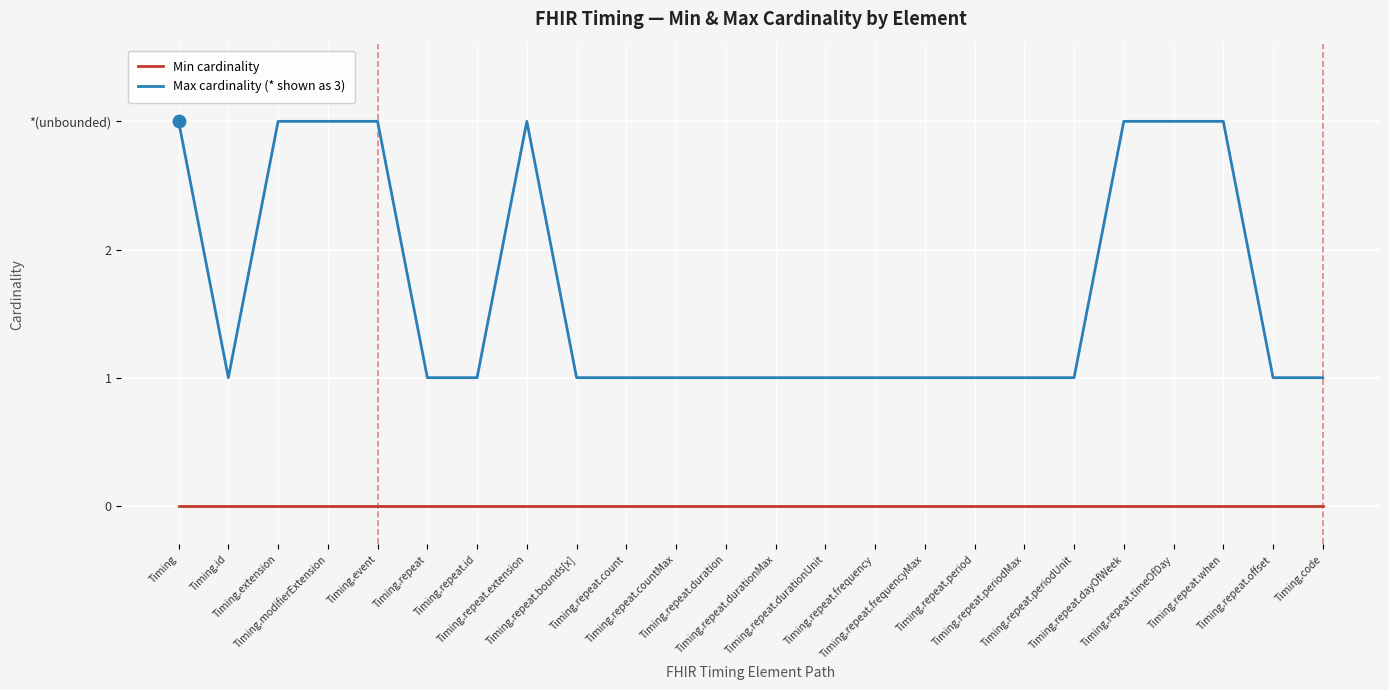

What are all the series names shown in the legend?

Min cardinality, Max cardinality (* shown as 3)